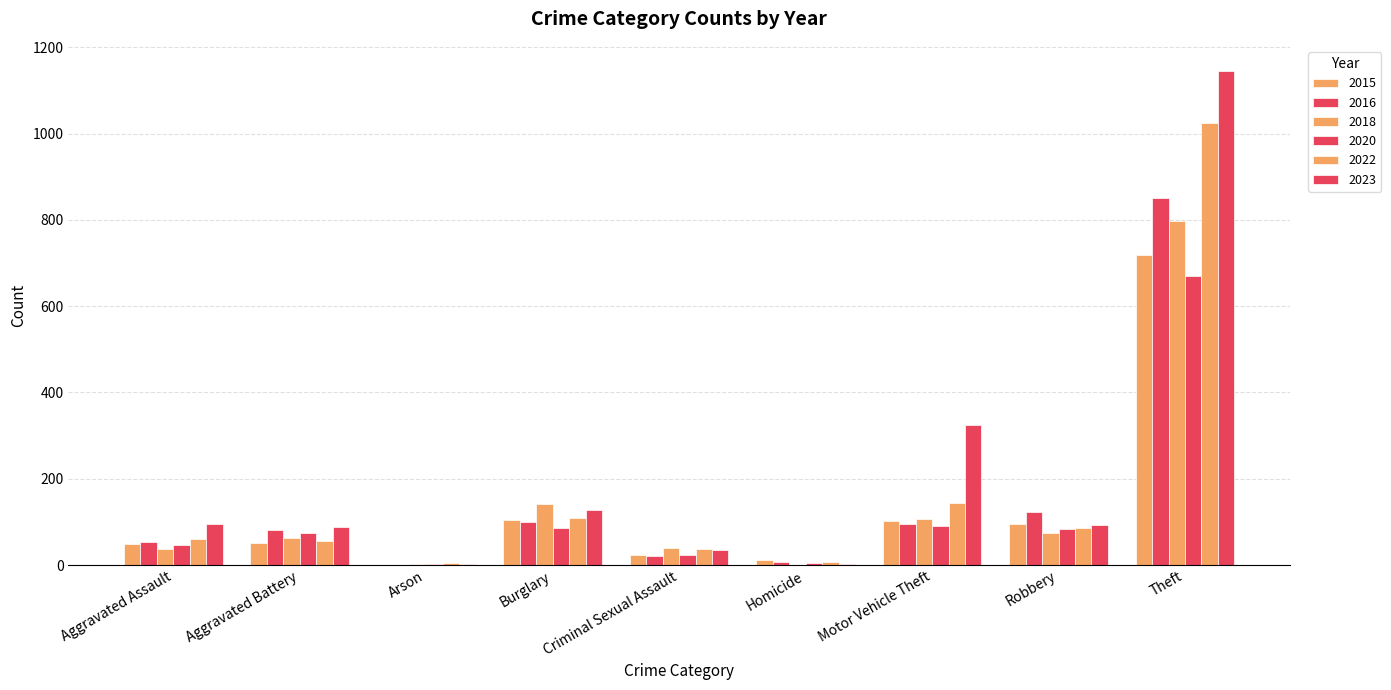

Between Robbery and Motor Vehicle Theft, which is larger?

Motor Vehicle Theft